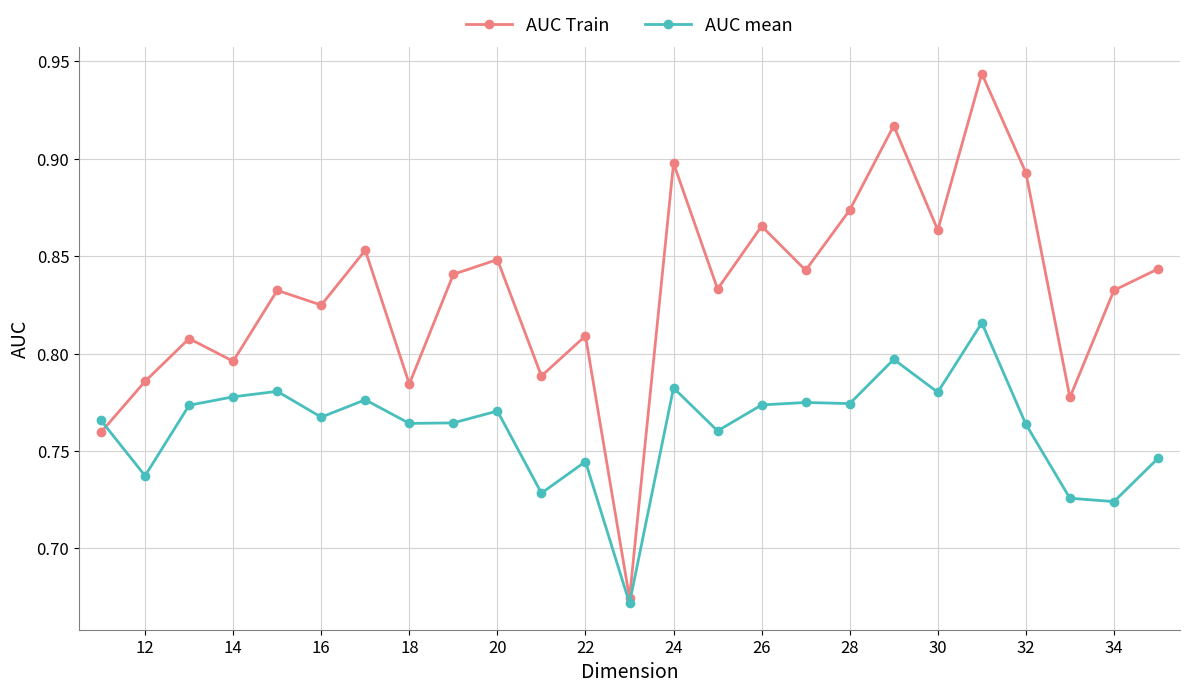

Rank the series by their average value, from highest to lowest.

AUC Train, AUC mean